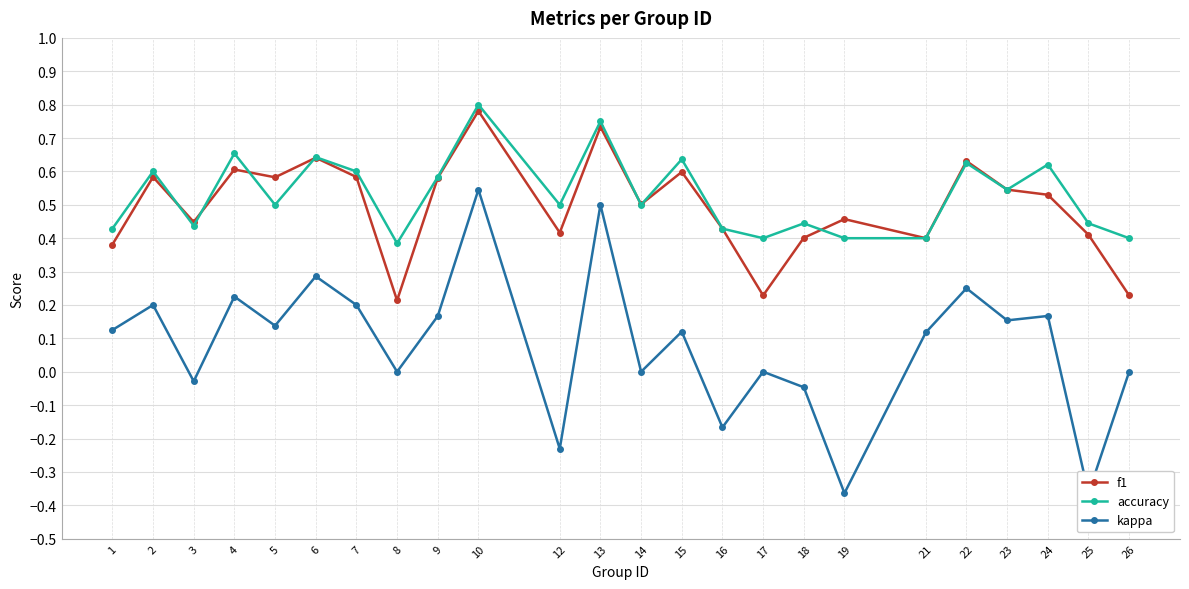

Between 15 and 23, which series saw the biggest shift?

accuracy